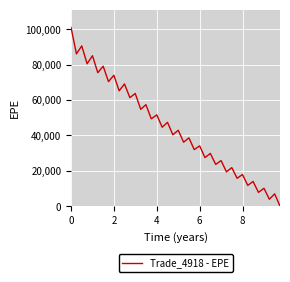

What is the maximum value shown in the chart?

101022.0